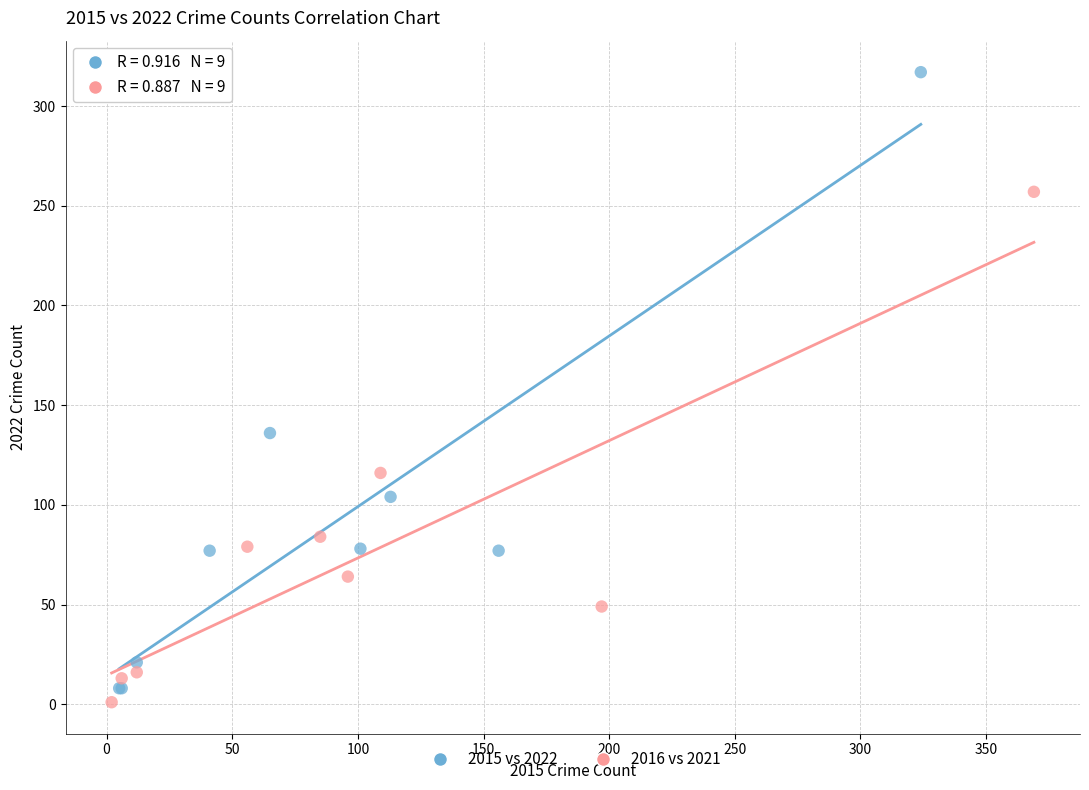

Which series has the largest Y range (max minus min)?

2015 vs 2022